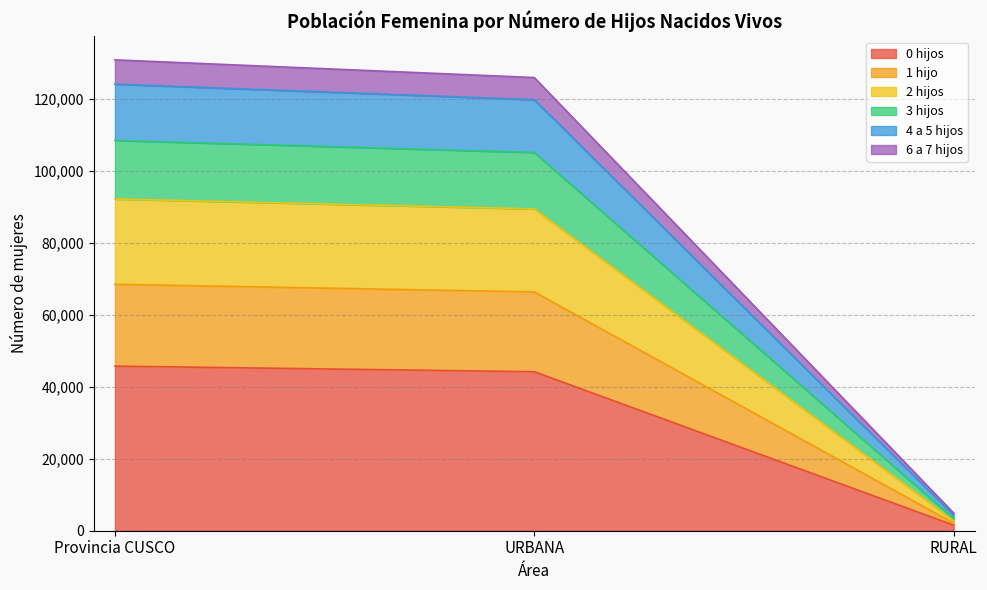

Reading left to right, list the values for the 0 hijos series.

45713	44155	1558